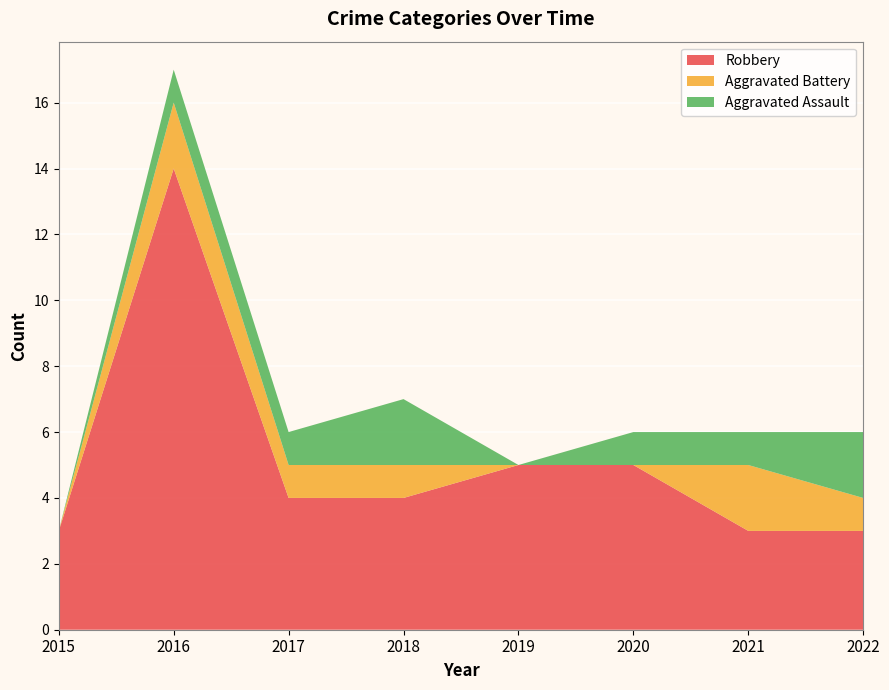

Reading left to right, list all the values displayed in this chart.

Aggravated Assault: 2015=0	2016=1	2017=1	2018=2	2019=0	2020=1	2021=1	2022=2
Aggravated Battery: 2015=0	2016=2	2017=1	2018=1	2019=0	2020=0	2021=2	2022=1
Robbery: 2015=3	2016=14	2017=4	2018=4	2019=5	2020=5	2021=3	2022=3